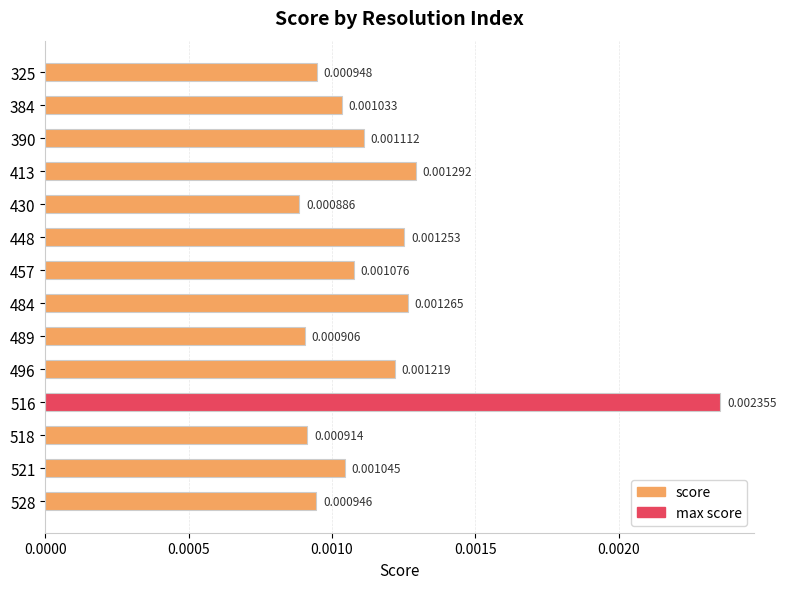

Between 496 and 390, which is larger?

496